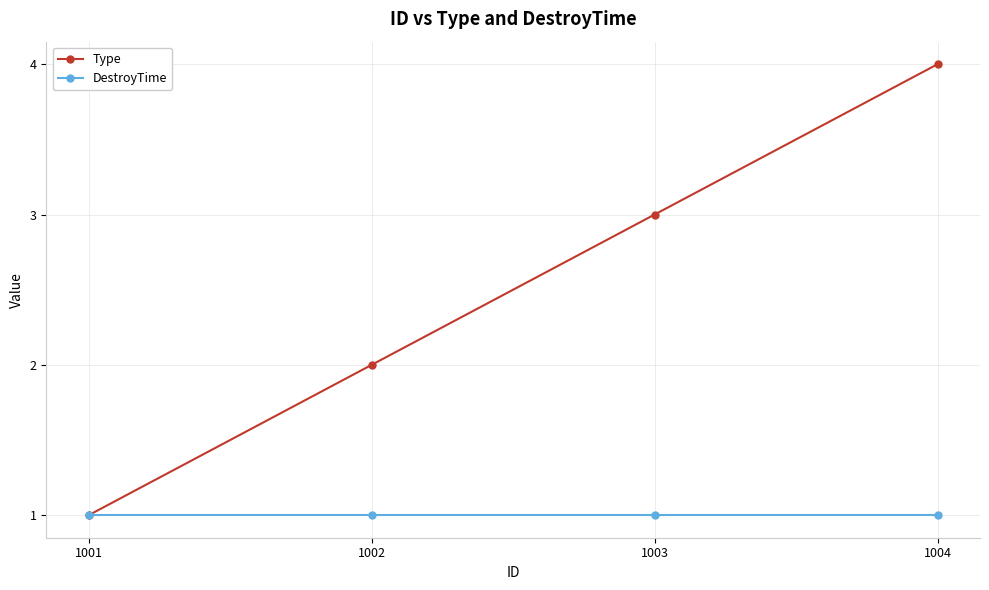

What is the approximate value of Type at 1003?

3